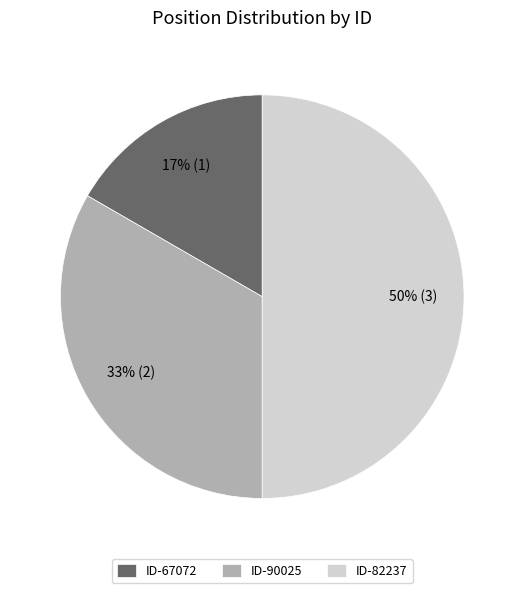

To the nearest percent, what is the difference between the largest and smallest slice percentages?

33%